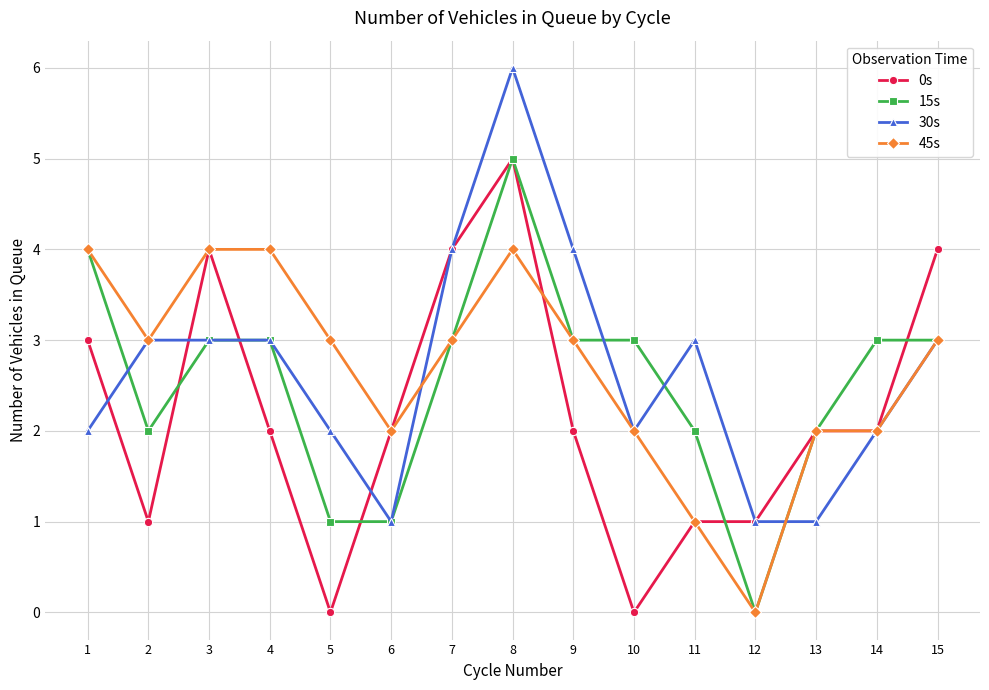

Between which two adjacent categories do 15s and 30s first intersect?

1 and 2